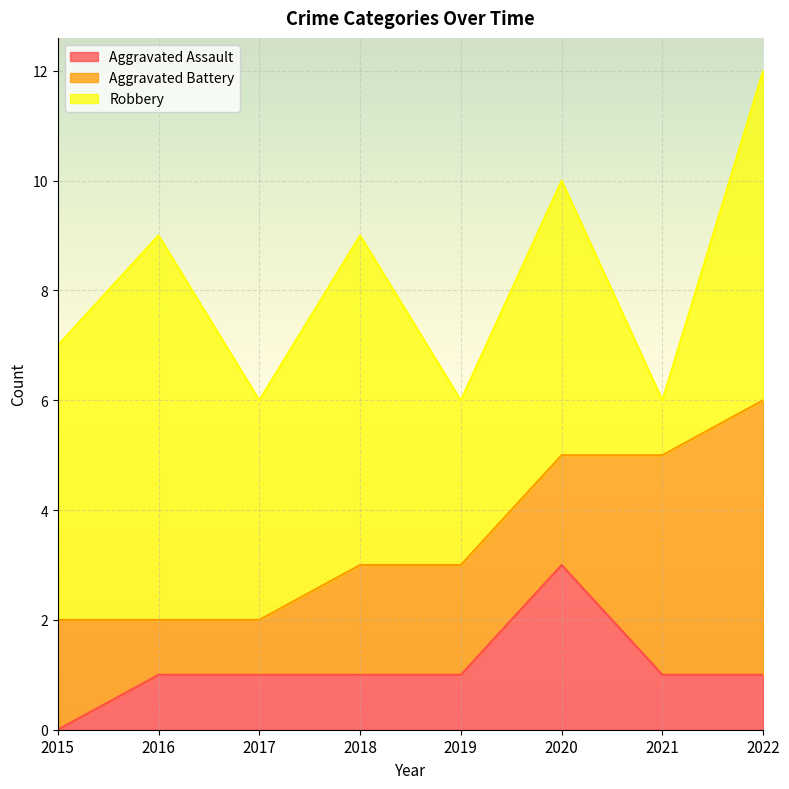

What is the sum of all Aggravated Battery values?

19